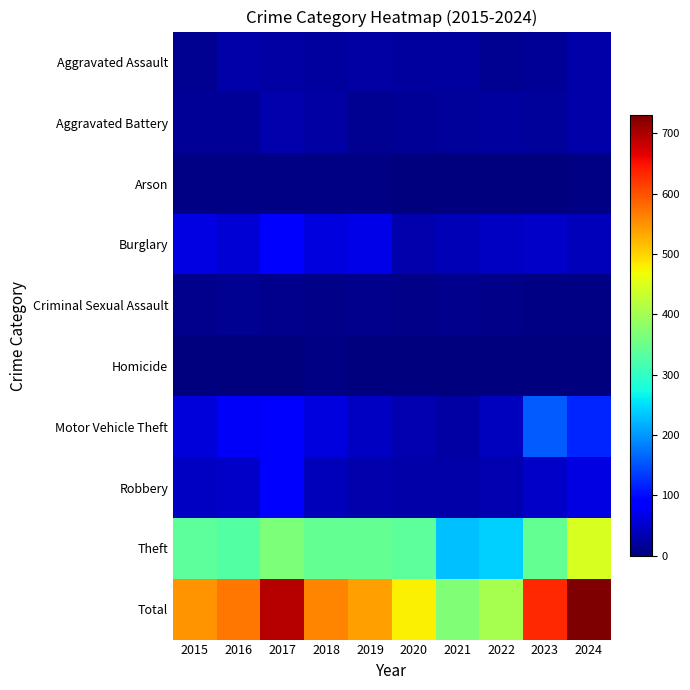

At how many categories does at least one series exceed 580?

3